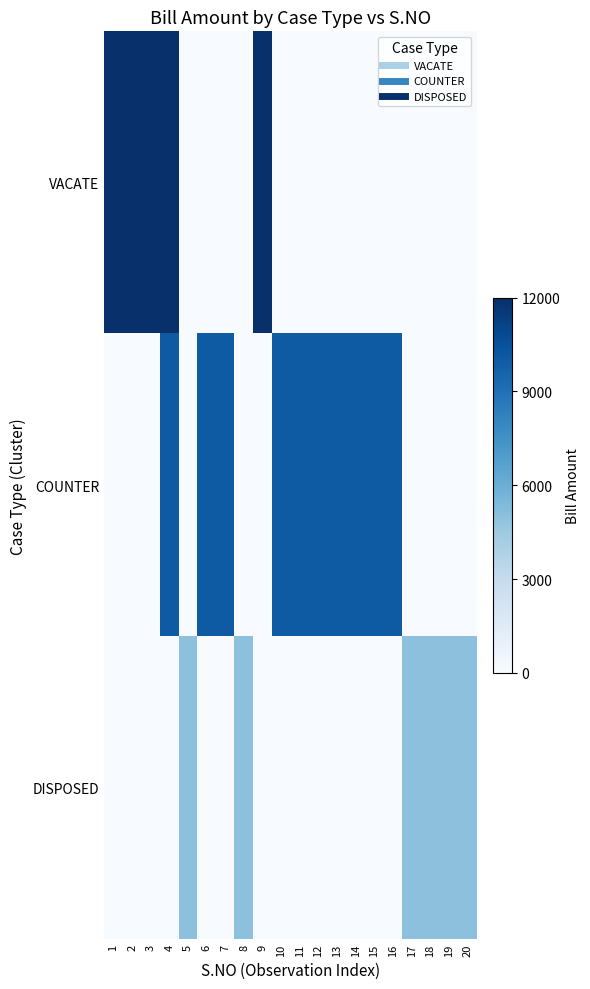

At which category is the sum across all series the highest?

4